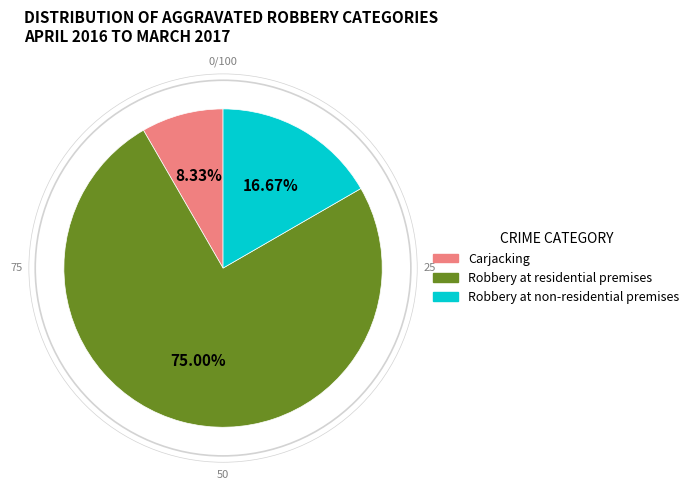

How many slices are in this pie chart?

3